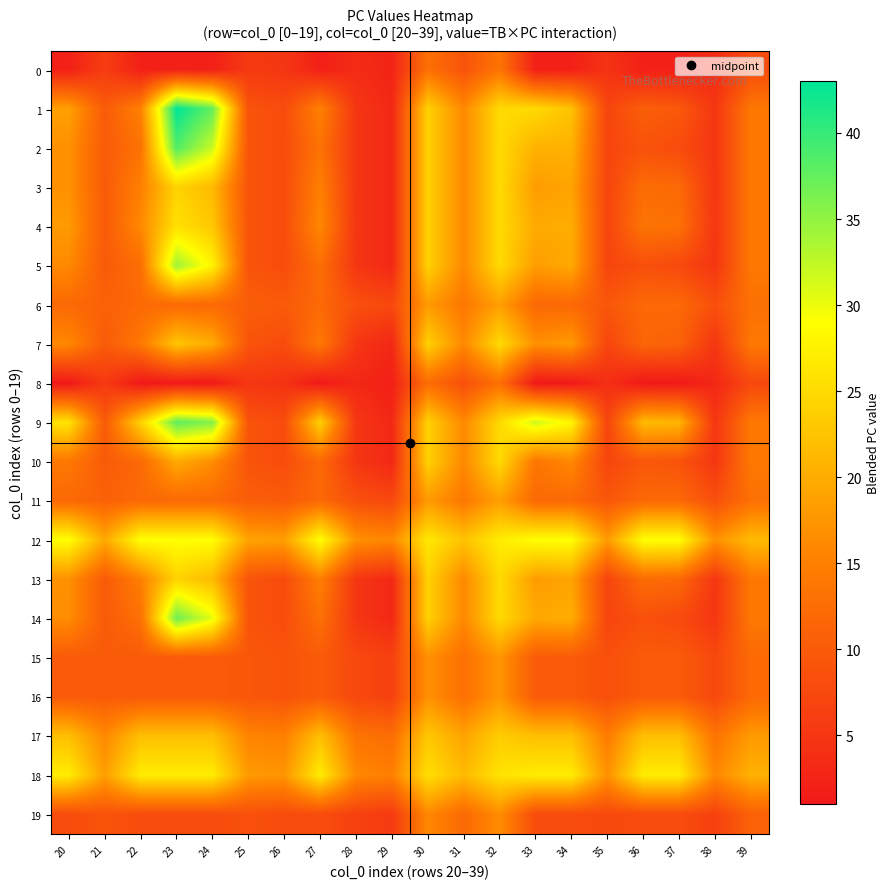

Count the number of categories in the chart.

20